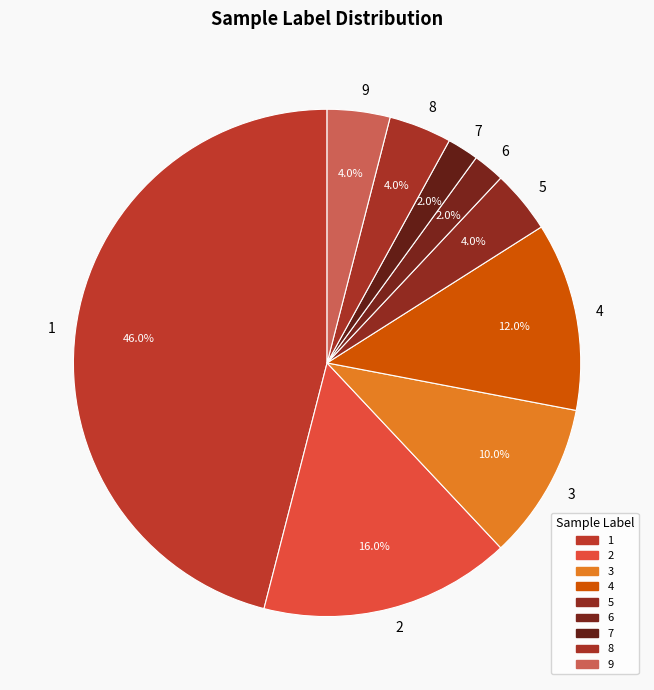

Does 3 account for over 50% of the chart?

No